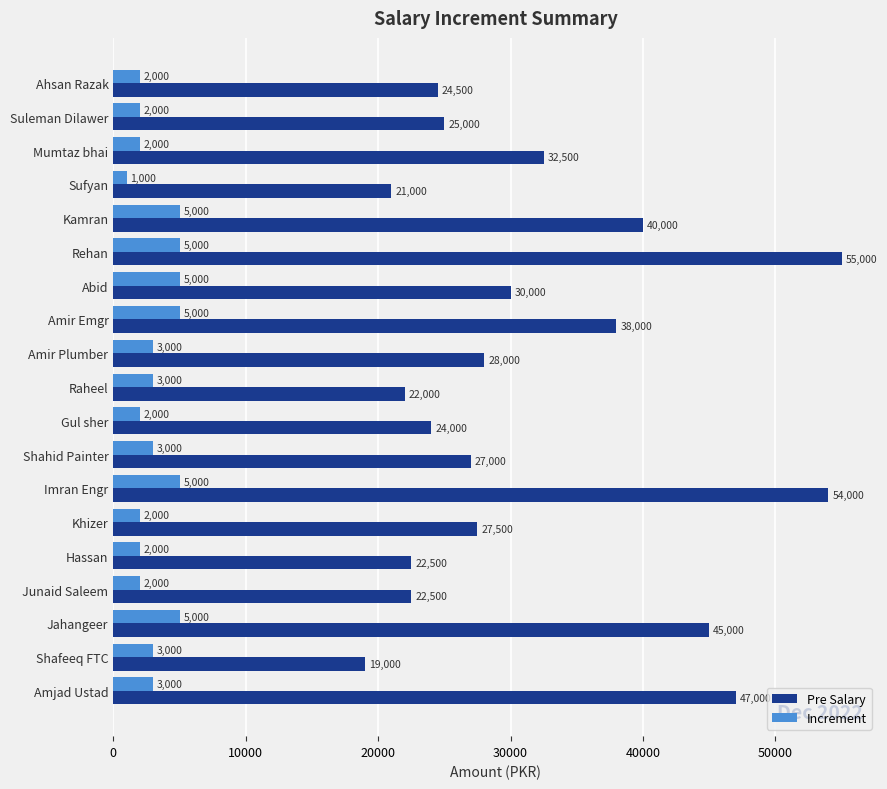

What value does the Pre Salary series have at Ahsan Razak, to the nearest 50?

24500